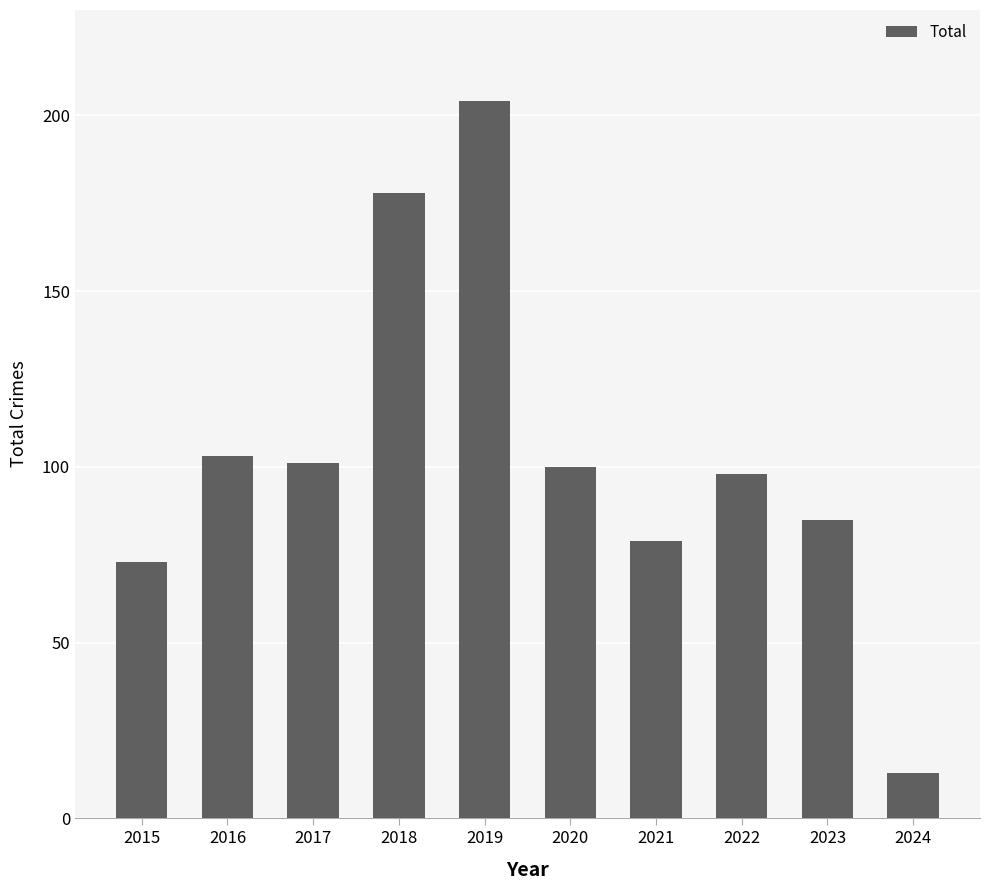

Count the number of data series in this chart.

1